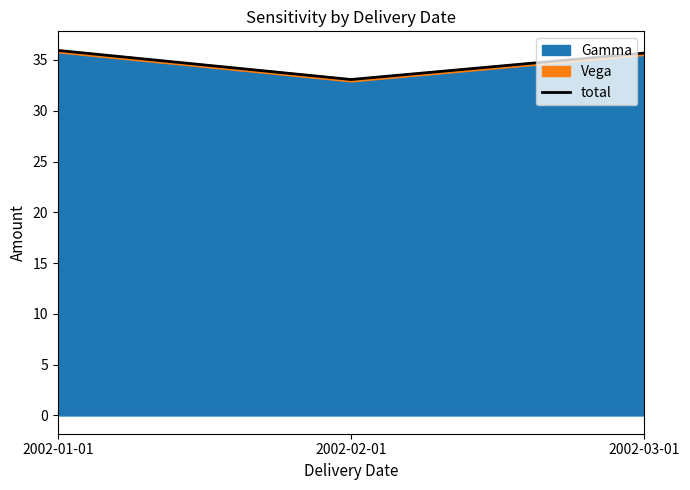

What is the average value?

34.9